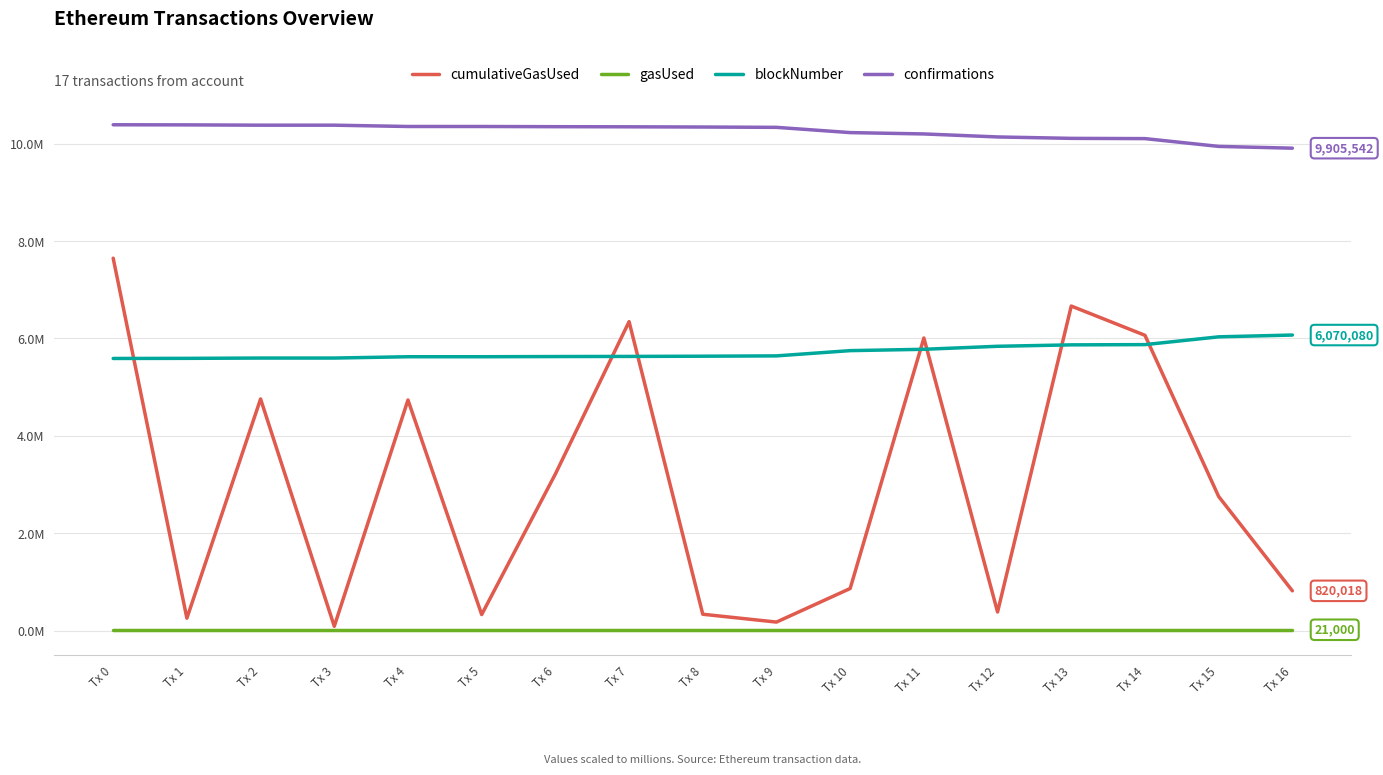

What is the value of the blockNumber point at the 16th from the left?

6.0